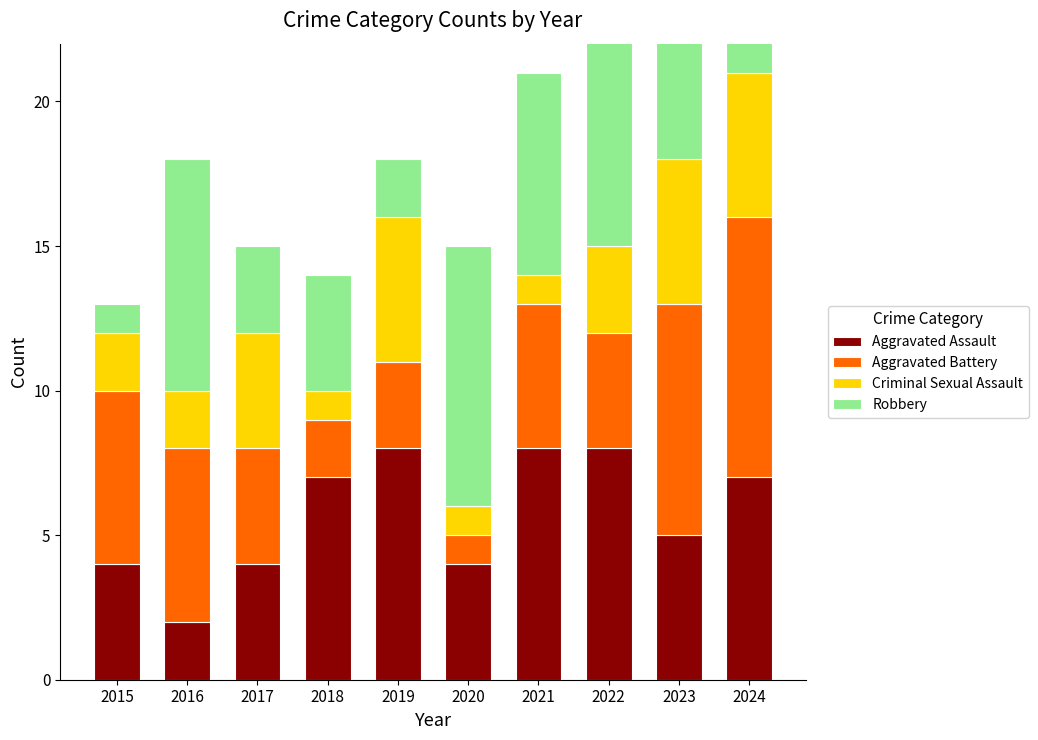

Reading left to right, extract all data points from this chart.

Aggravated Assault: 2015=4	2016=2	2017=4	2018=7	2019=8	2020=4	2021=8	2022=8	2023=5	2024=7
Aggravated Battery: 2015=6	2016=6	2017=4	2018=2	2019=3	2020=1	2021=5	2022=4	2023=8	2024=9
Criminal Sexual Assault: 2015=2	2016=2	2017=4	2018=1	2019=5	2020=1	2021=1	2022=3	2023=5	2024=5
Robbery: 2015=1	2016=8	2017=3	2018=4	2019=2	2020=9	2021=7	2022=9	2023=7	2024=4